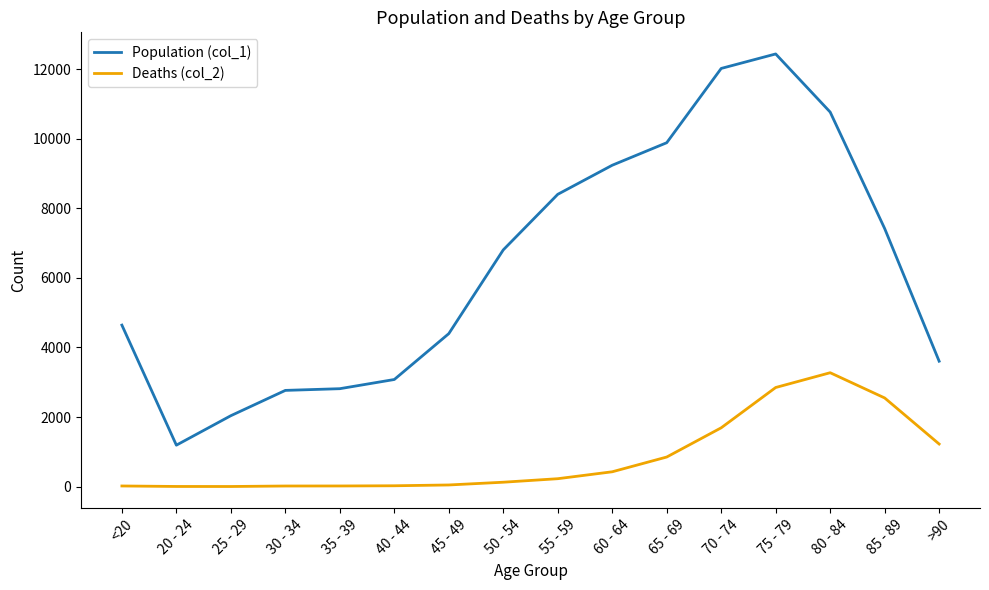

At which label does Population (col_1) reach its minimum?

20 - 24